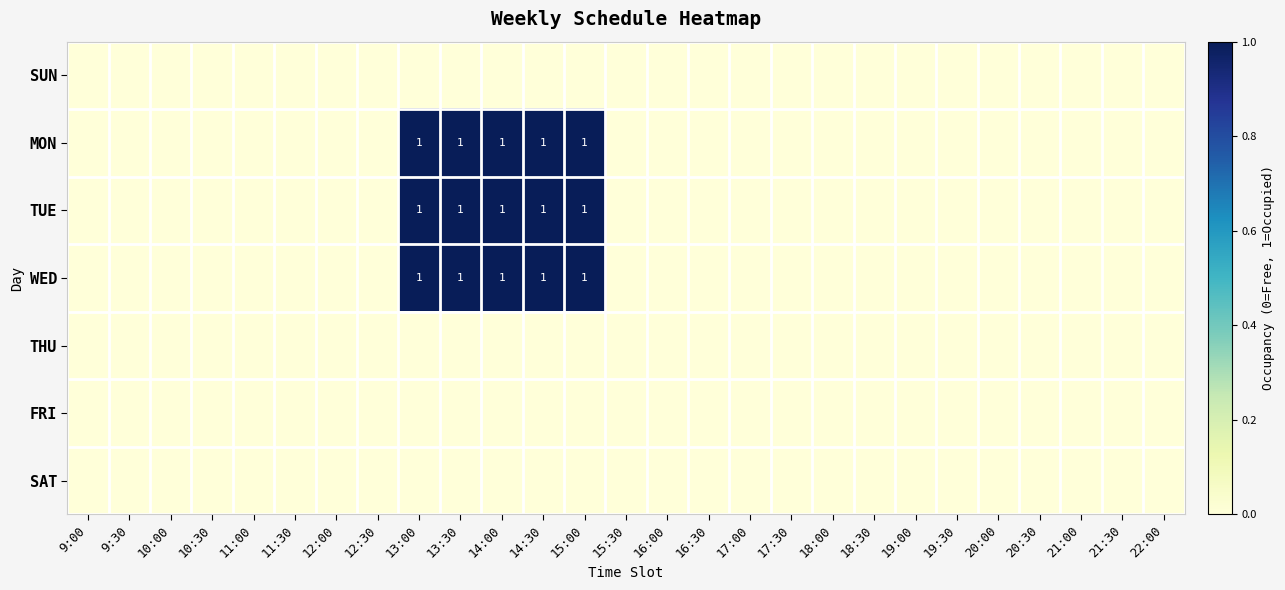

Is it true that MON equals 1 at 14:00?

True